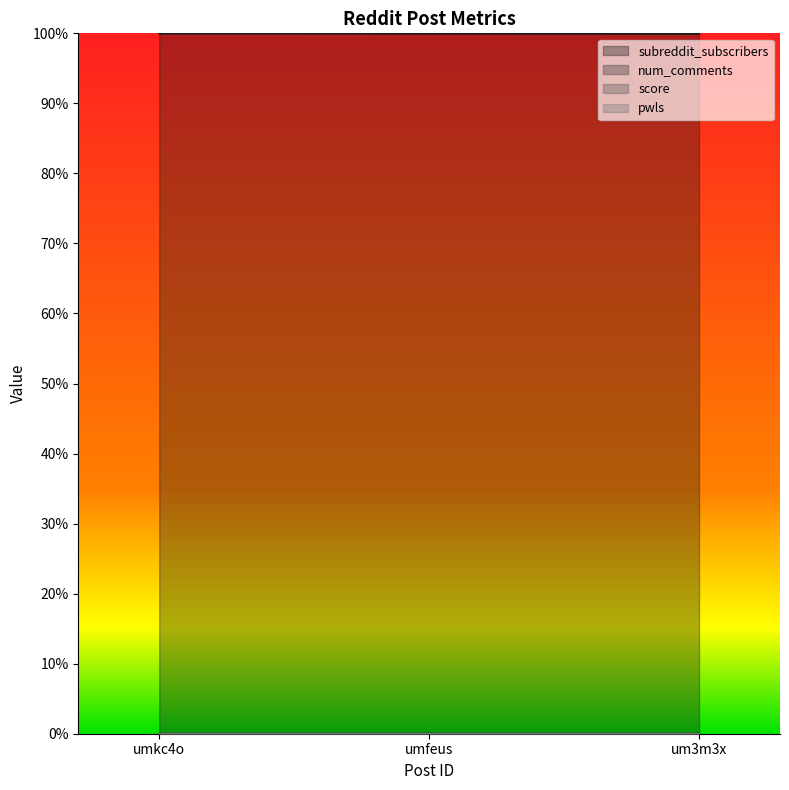

At um3m3x, list the series in order from smallest to largest.

num_comments, subreddit_subscribers